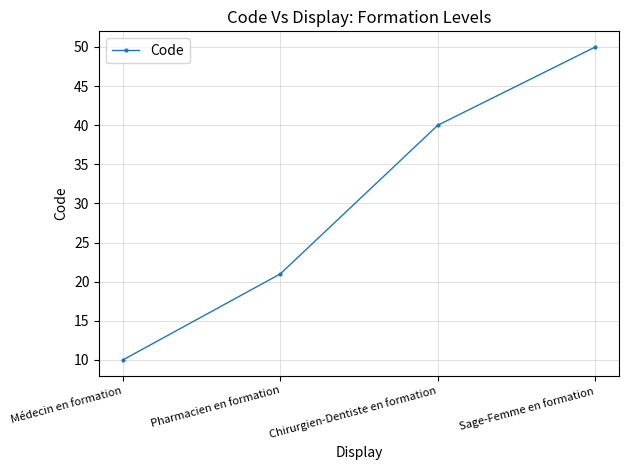

Count the values in the range 21 to 50.

3